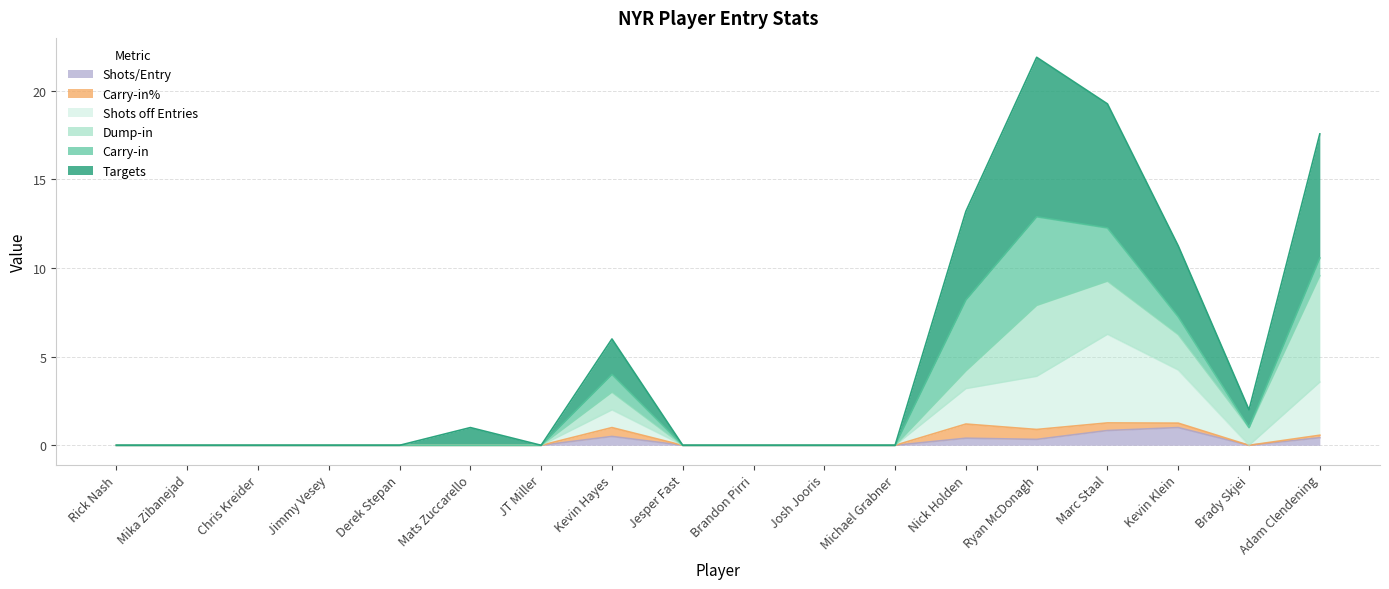

What is the total value across all series at Kevin Hayes?

6.0